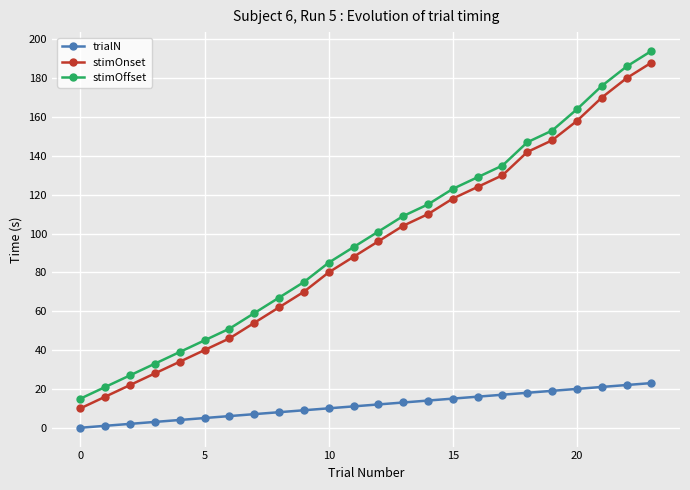

Reading left to right, list all the values displayed in this chart.

trialN: 0	1	2	3	4	5	6	7	8	9	10	11	12	13	14	15	16	17	18	19	20	21	22	23
stimOnset: 10	16	22	28	34	40	46	54	62	70	80	88	96	104	110	118	124	130	142	148	158	170	180	188
stimOffset: 15	21	27	33	39	45	51	59	67	75	85	93	101	109	115	123	129	135	147	153	164	176	186	194